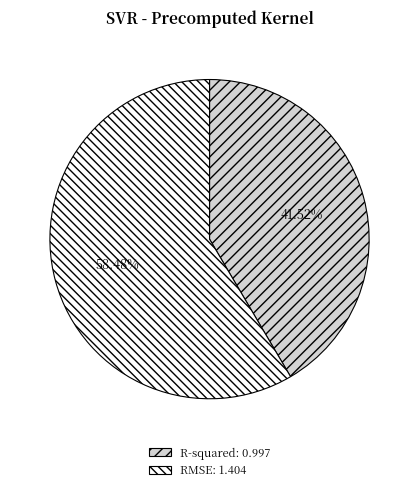

To the nearest percent, what is the combined percentage of RMSE and R-squared?

100%